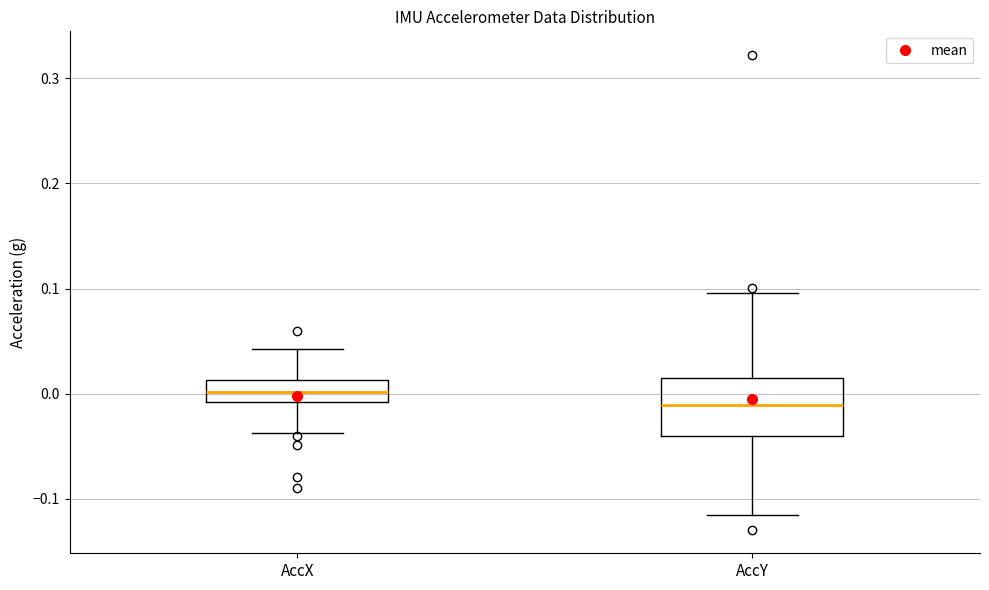

Where does the lower whisker of the box for AccY end on the y-axis? The values are not printed on the chart, so give them approximately, as read against the axis.

-0.12